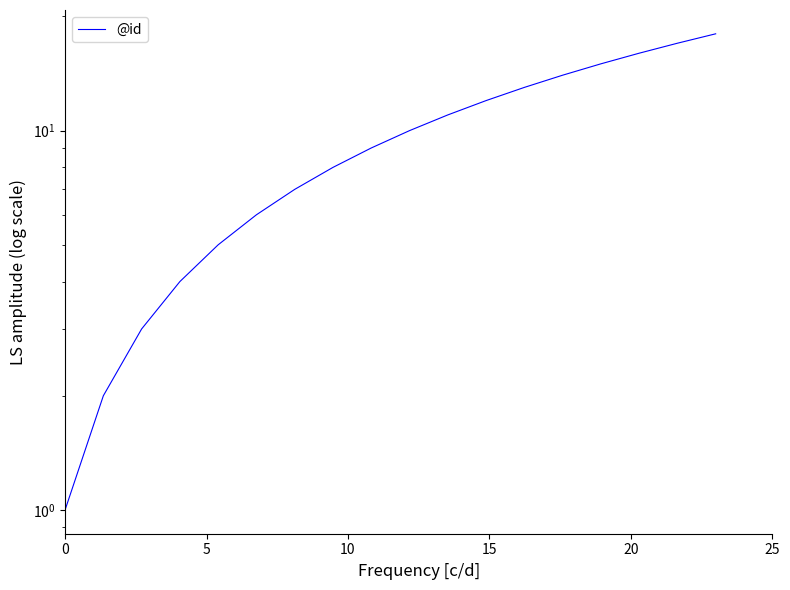

Is it true that the value at 6 is 4?

False